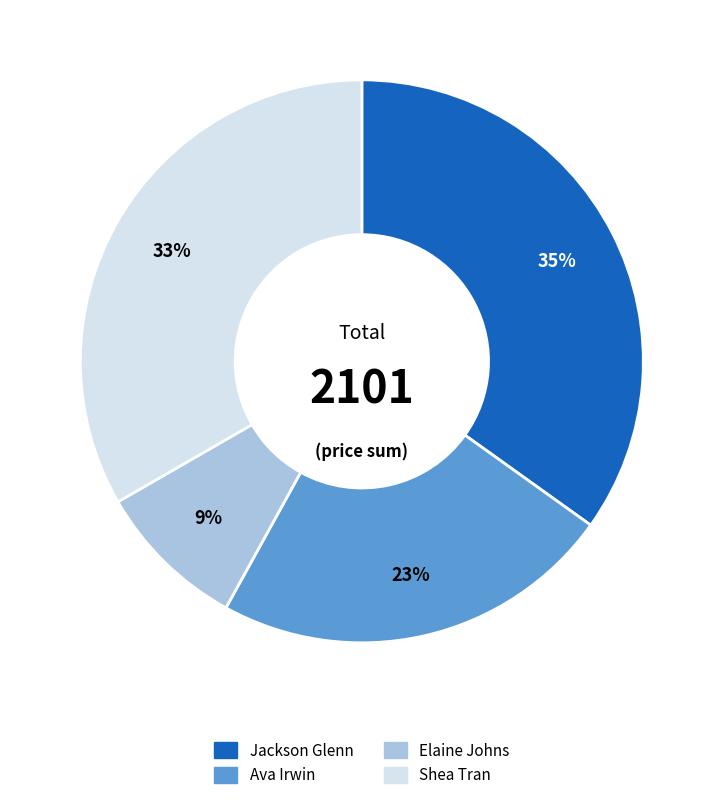

To the nearest percent, what is the combined percentage of Ava Irwin and Jackson Glenn?

58%